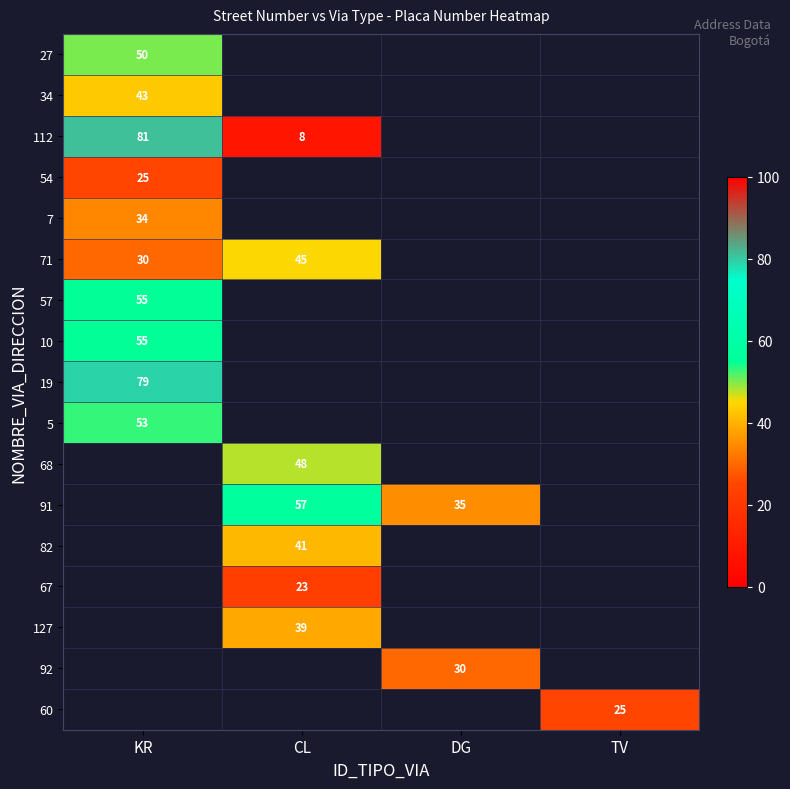

True or false: 60 has a value of 25 at TV.

True